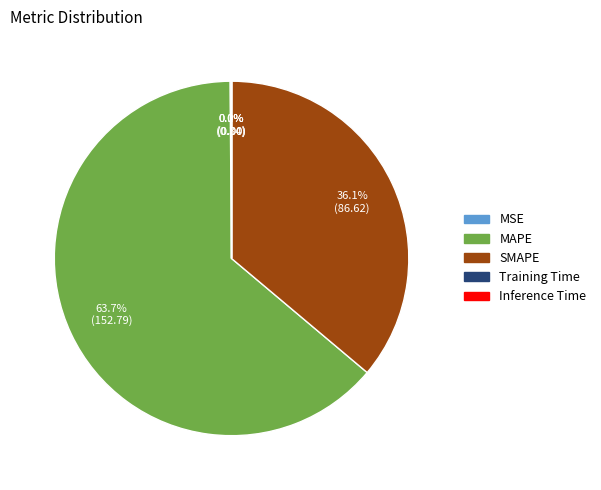

To the nearest percent, what portion does MAPE represent?

64%